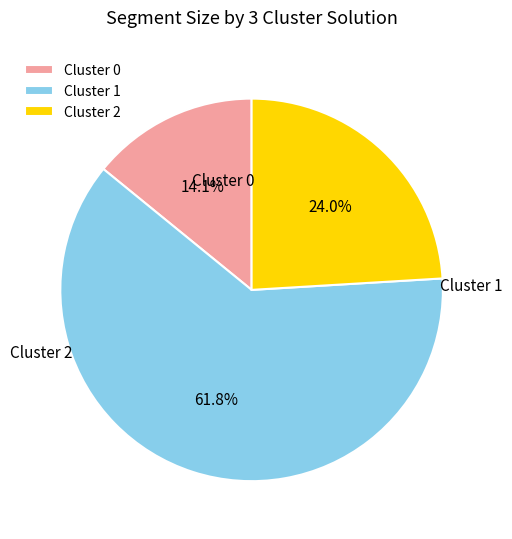

How many segments does this pie chart have?

3